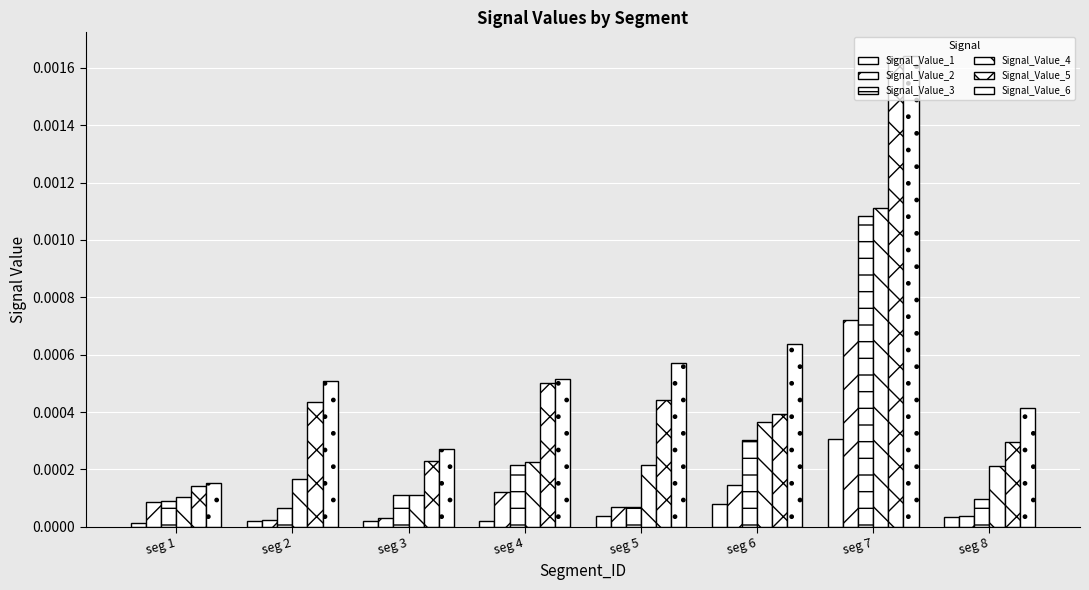

Are the bars grouped side by side (vs. stacked)?

Yes